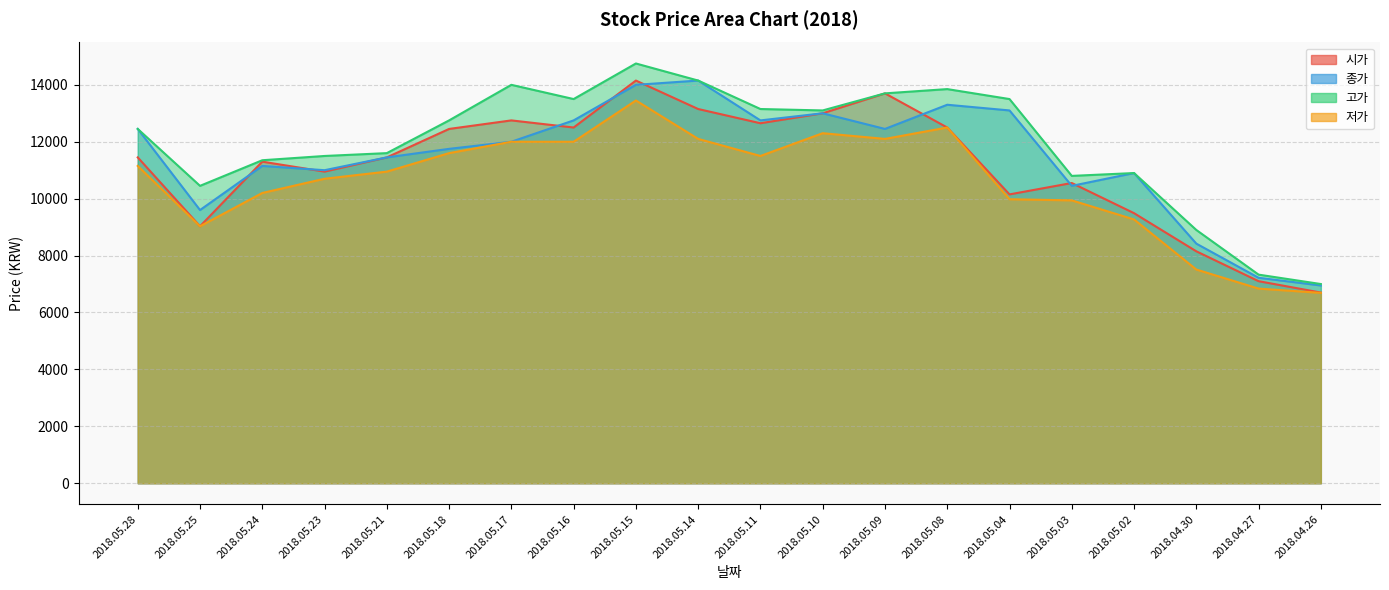

How many lines are shown in the chart?

4